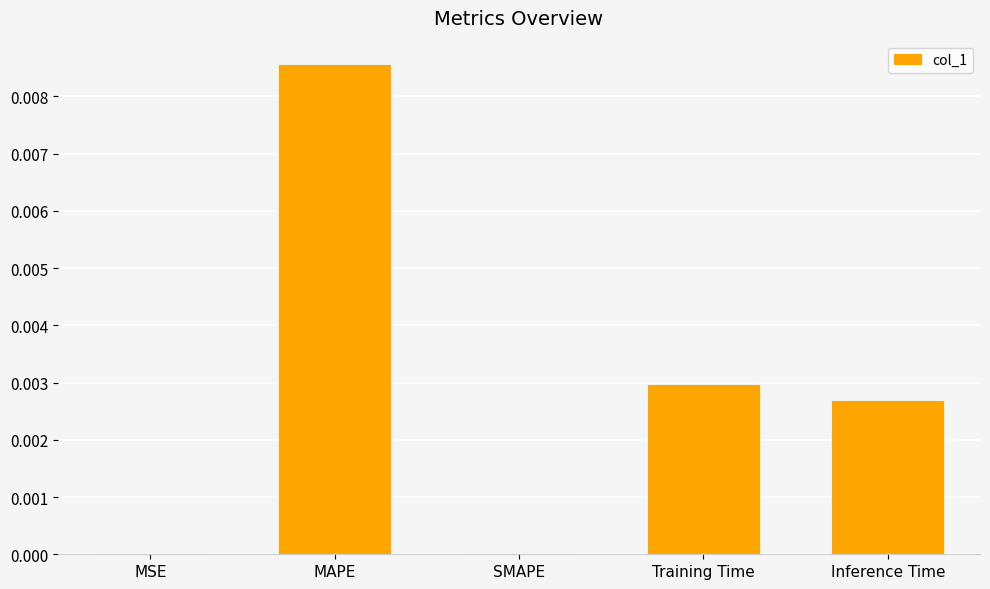

Which category has the highest value across all series?

MAPE